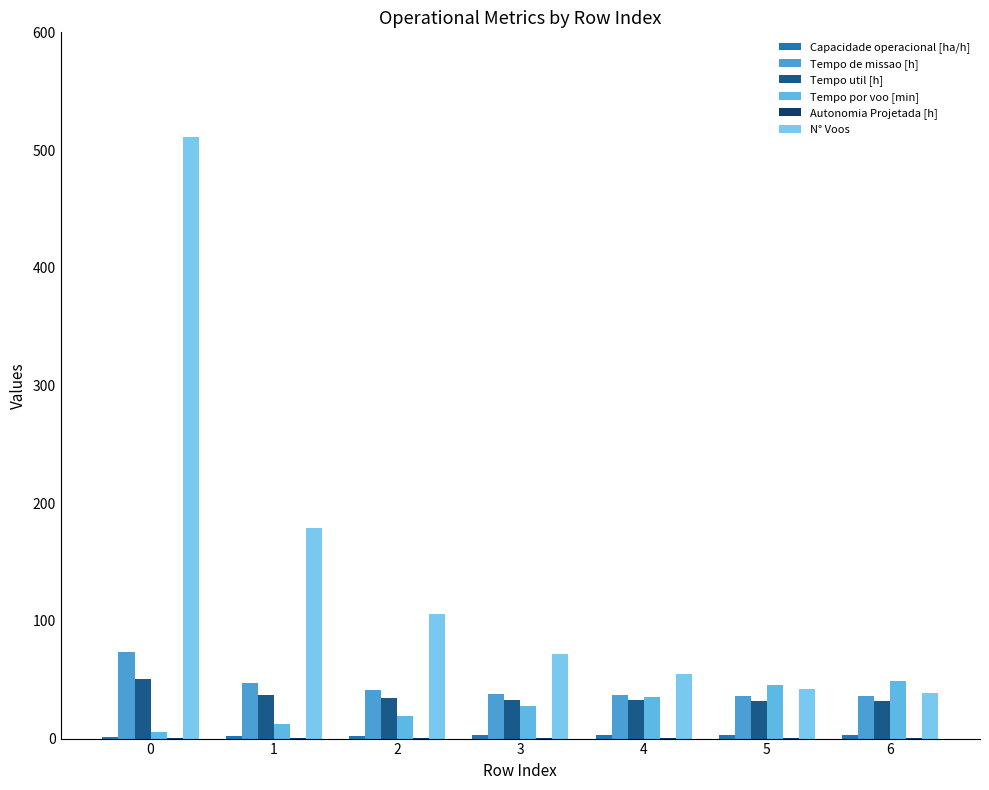

What is the total value across all series at 0?

642.8